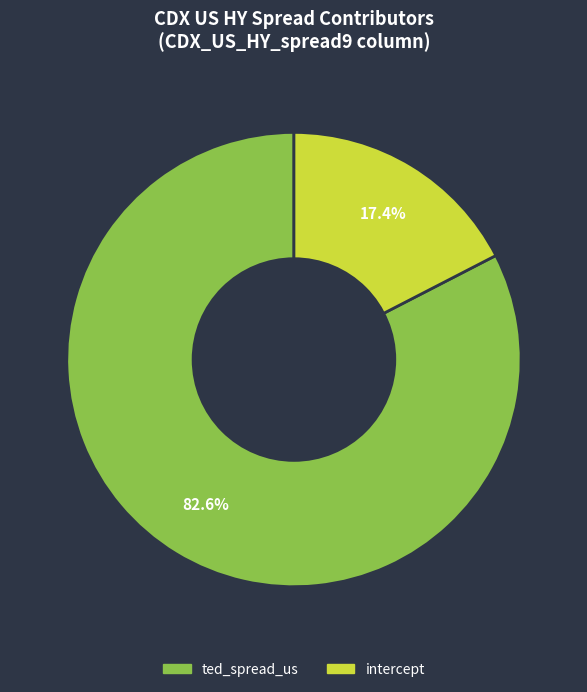

Is there a majority slice in this chart?

Yes